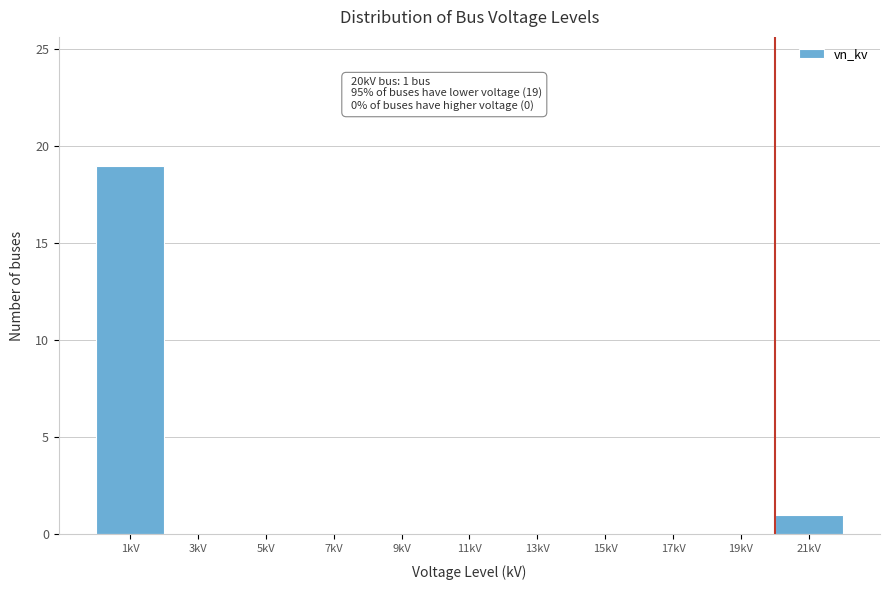

Over which range of the x-axis is the bar tallest?

0 to 2